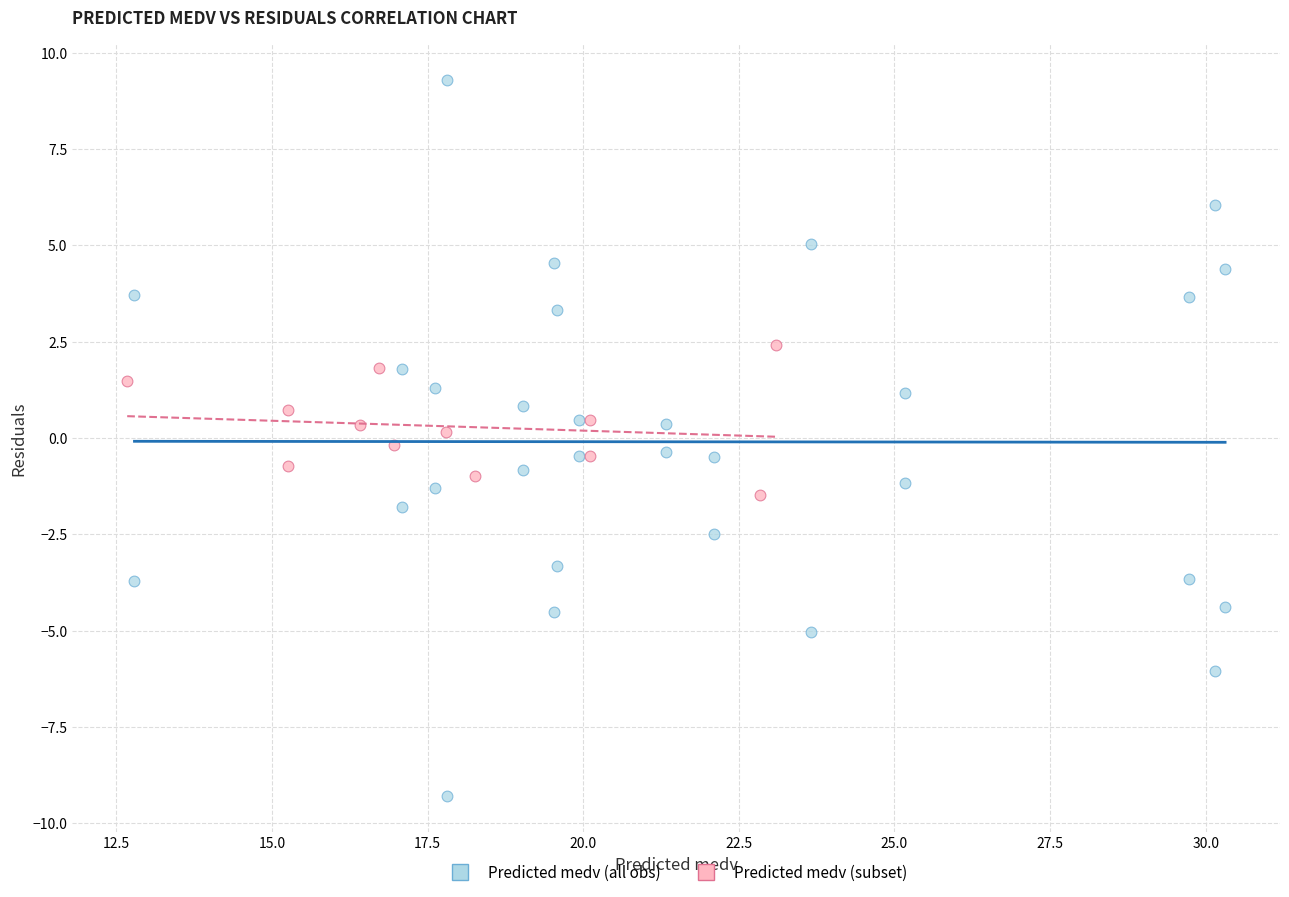

Which series contains the lowest Y value?

Predicted medv (all obs)